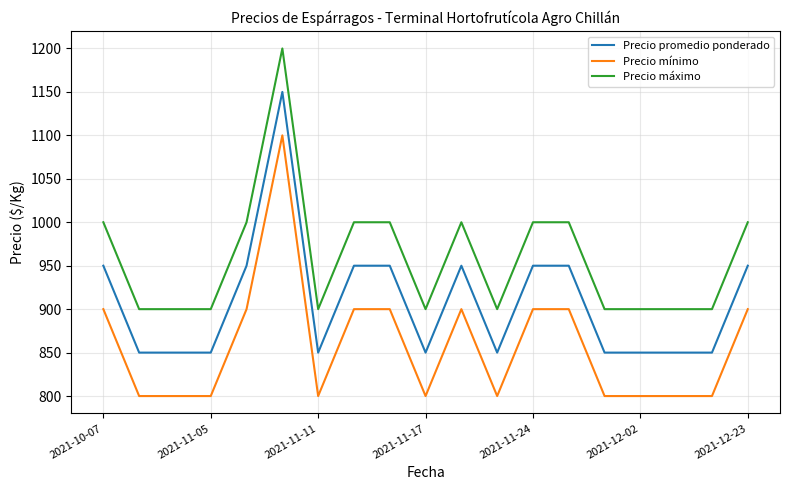

True or false: Precio promedio ponderado and Precio máximo cross at least once.

False